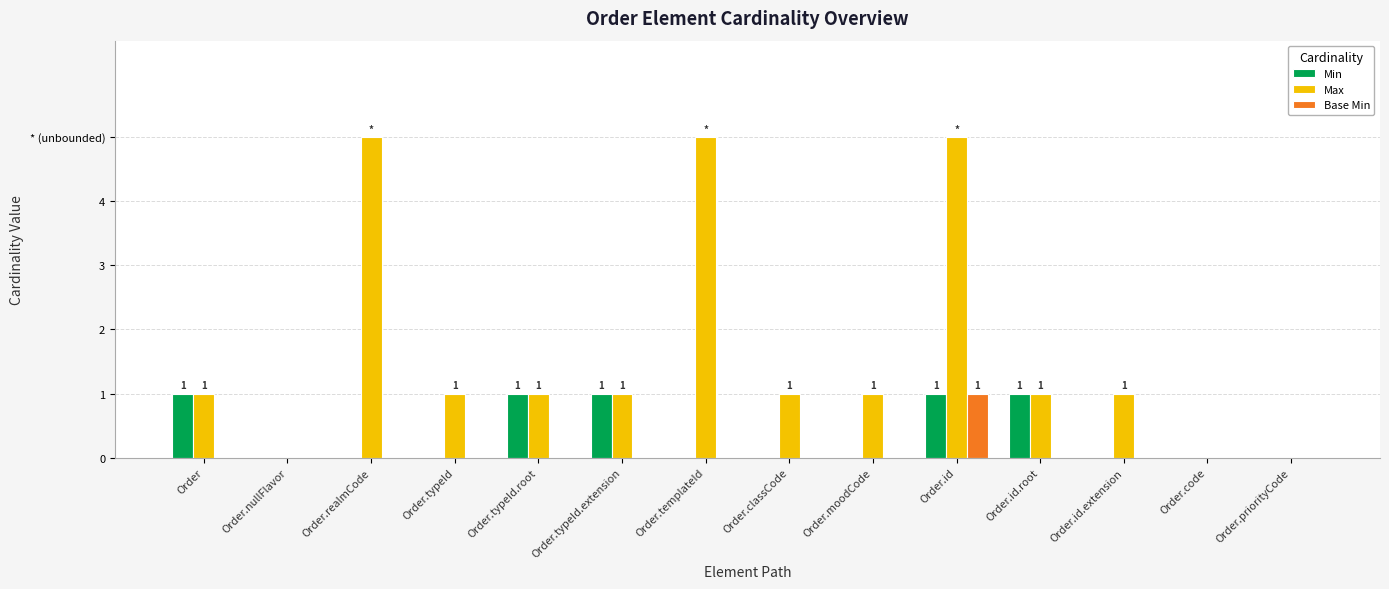

The value of Base Min at Order.moodCode is 0. True or false?

True